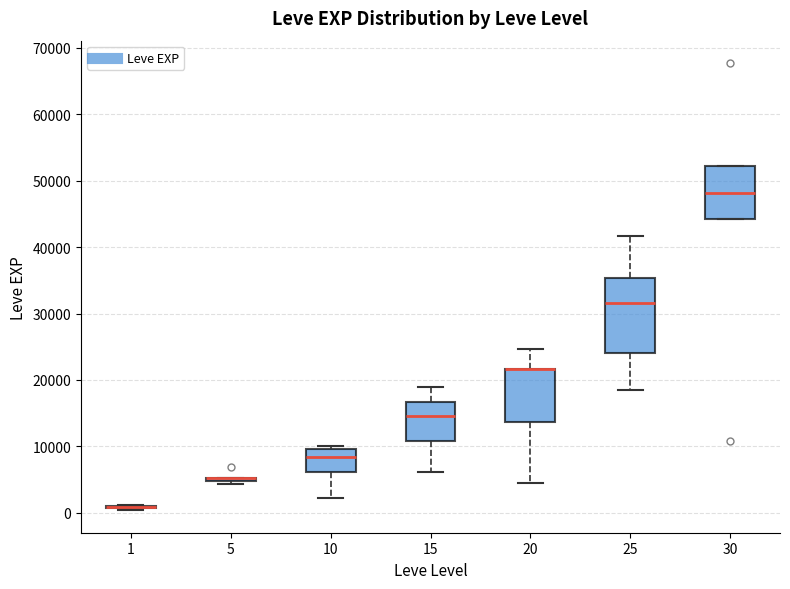

Reading left to right, transcribe this box plot: for each box, give where its median line is, the range the box spans, and where its two whiskers end, as read against the y-axis. The values are not printed on the chart, so give them approximately, as read against the axis.

1: box collapsed to a line at 1000, whiskers 0 to 1000
5: box collapsed to a line at 5000, whiskers 4000 to 5000
10: median 8000, box 6000 to 10000, whiskers 2000 to 10000 (just above the box's upper edge)
15: median 15000, box 11000 to 17000, whiskers 6000 to 19000
20: median 22000 (drawn on the box's upper edge), box 14000 to 22000, whiskers 4000 to 25000
25: median 32000, box 24000 to 35000, whiskers 18000 to 42000
30: median 48000, box 44000 to 52000, whiskers 44000 to 52000